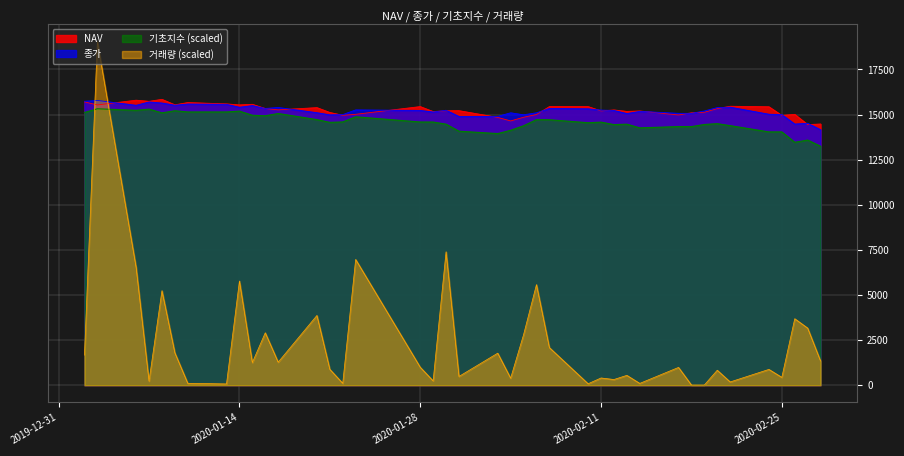

Which series has the largest range (max minus min)?

거래량 (scaled)